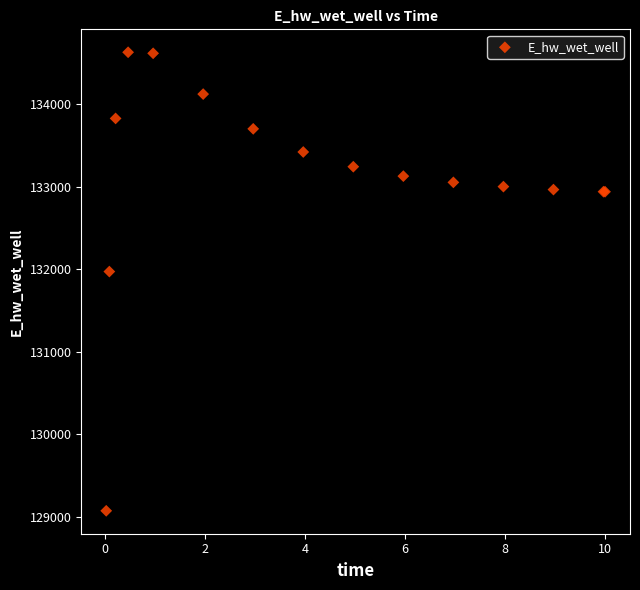

What Y value in the scatter plot is closest to 131849?

131970.2